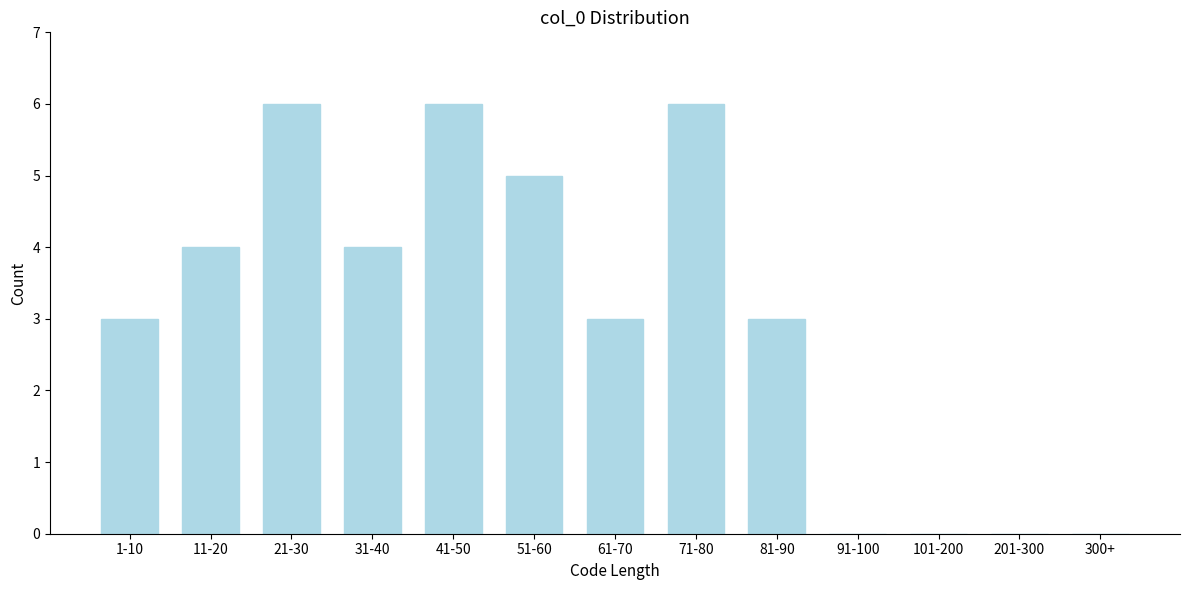

What is the greatest value displayed?

6